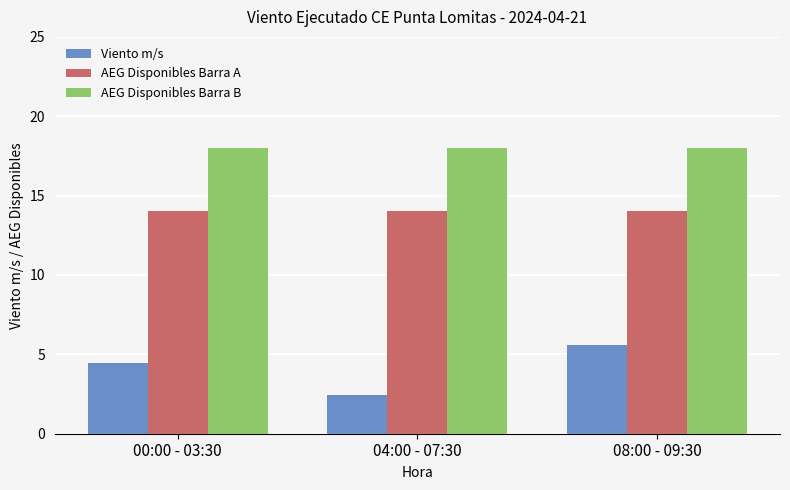

What is the minimum value shown in the chart?

2.4